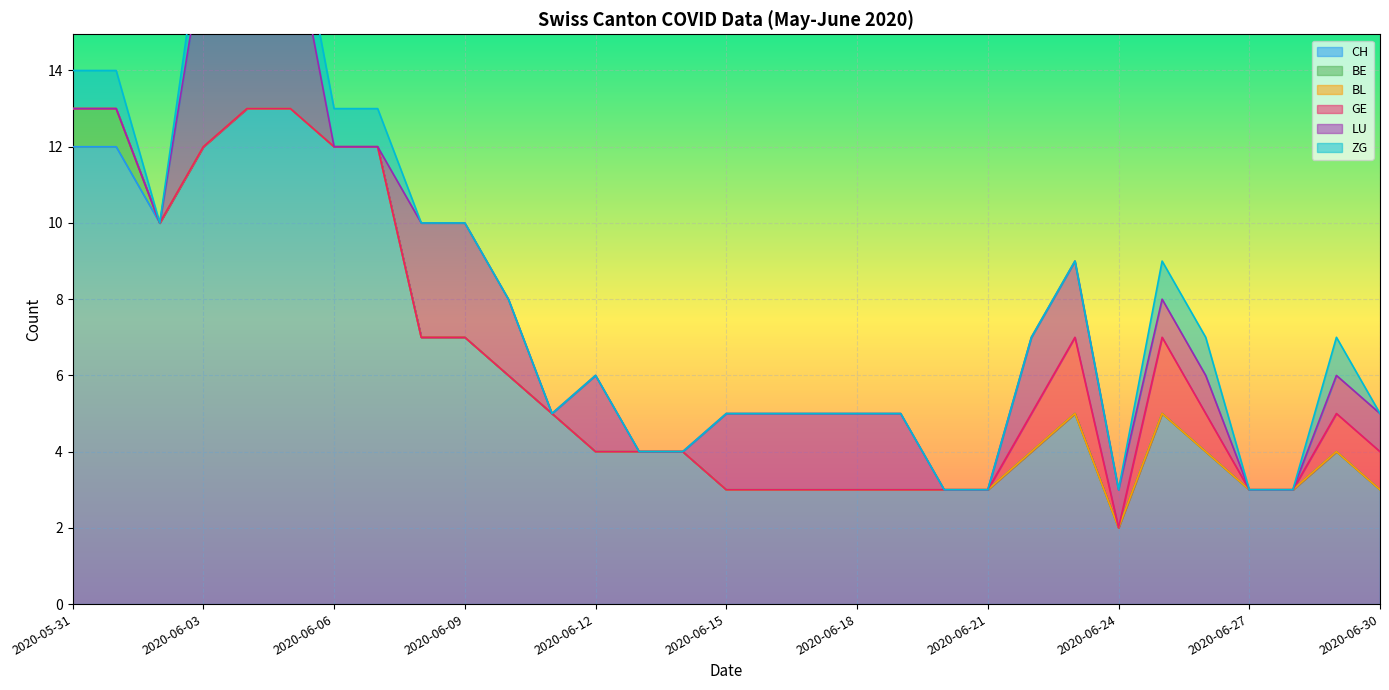

What is the total value across all series at 2020-06-01?

14